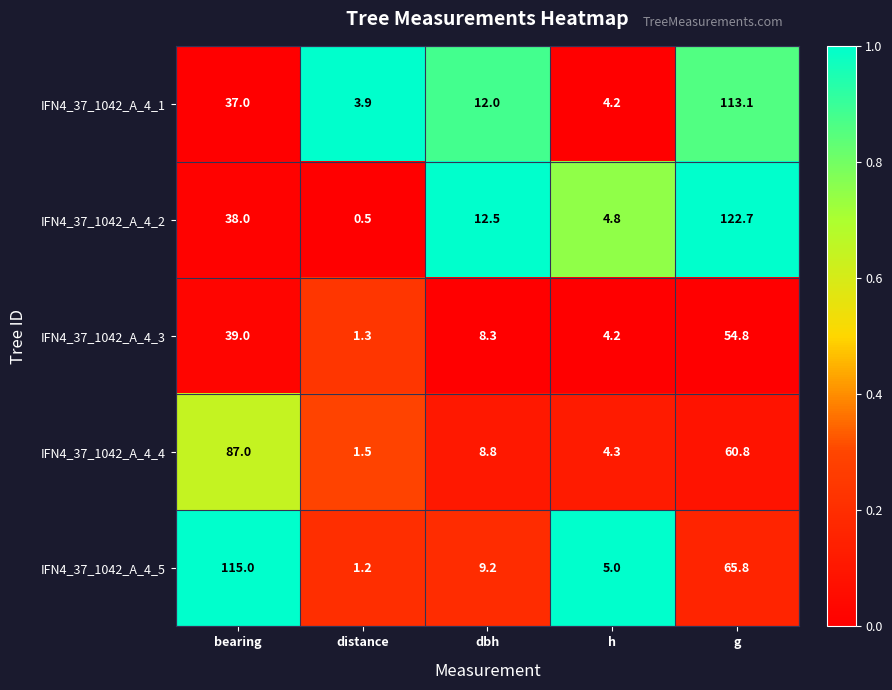

Is it true that IFN4_37_1042_A_4_3 equals 4.2 at h?

True